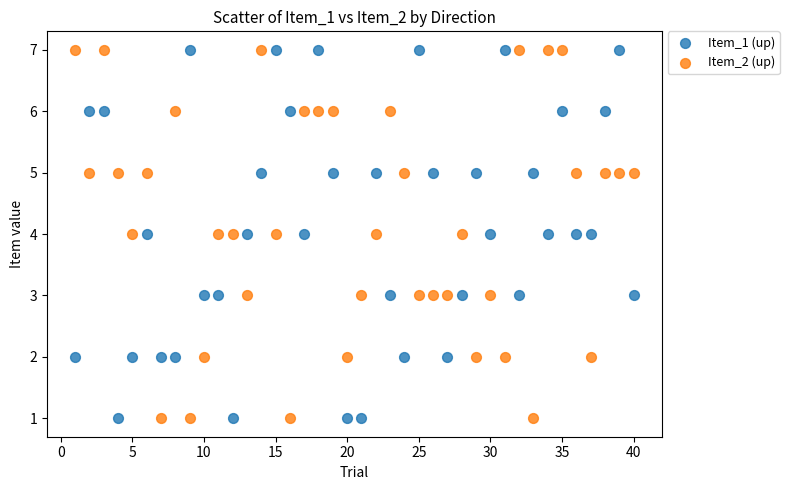

Across all data points, what is the range of X values (max minus min)?

39